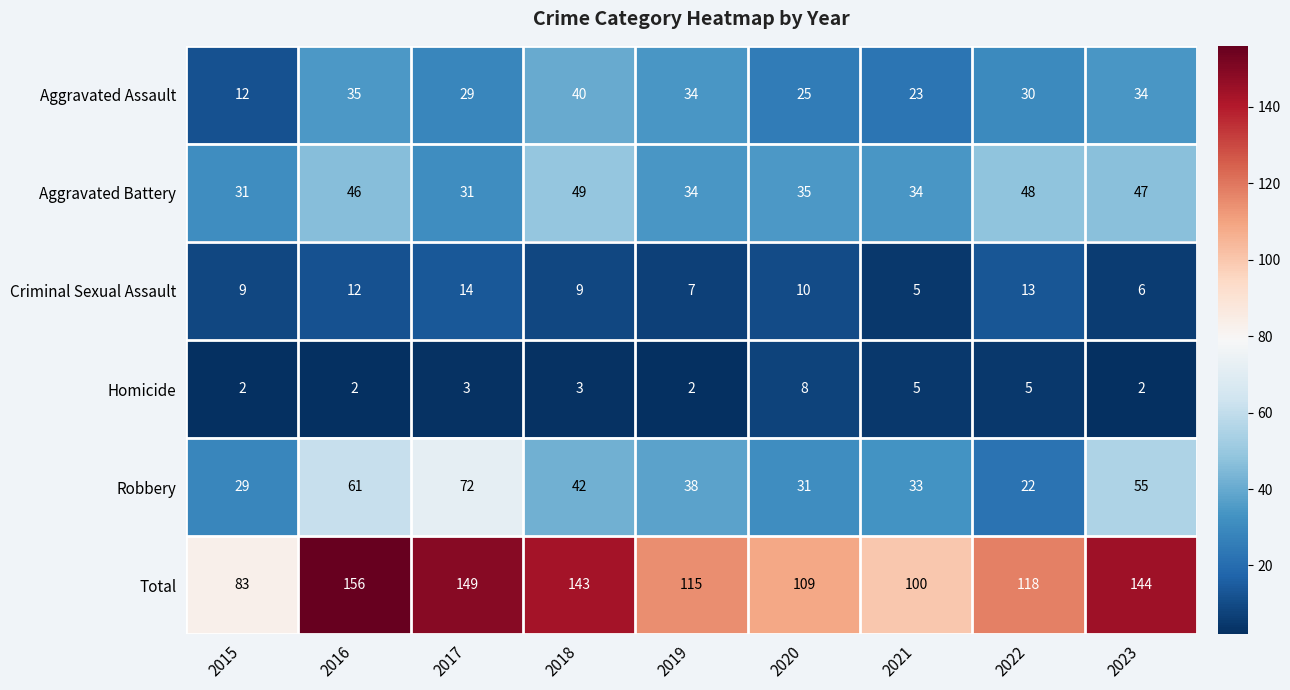

At which category is the sum across all series the highest?

2016